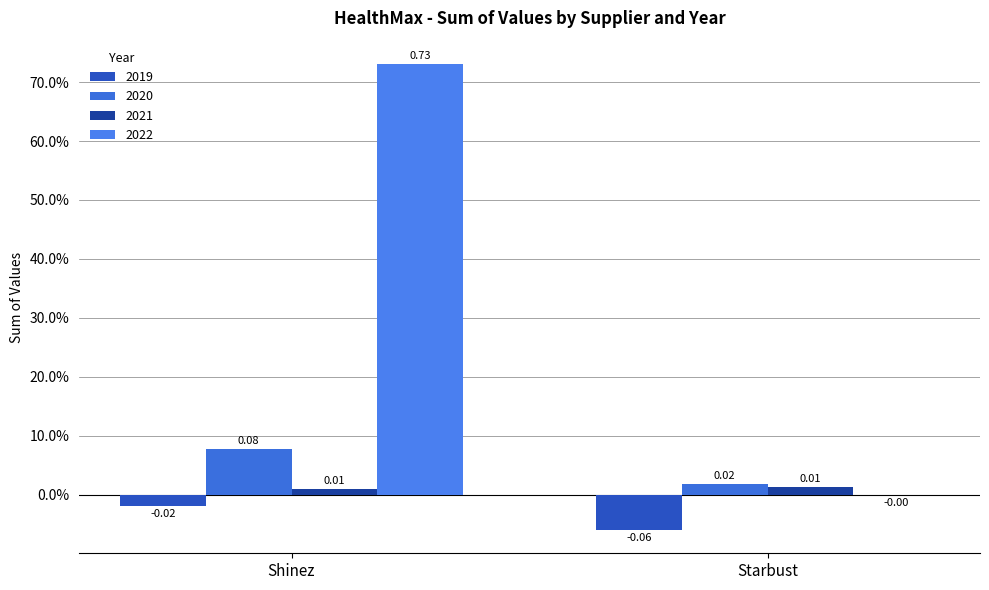

Between Starbust and Shinez, which is larger?

Shinez